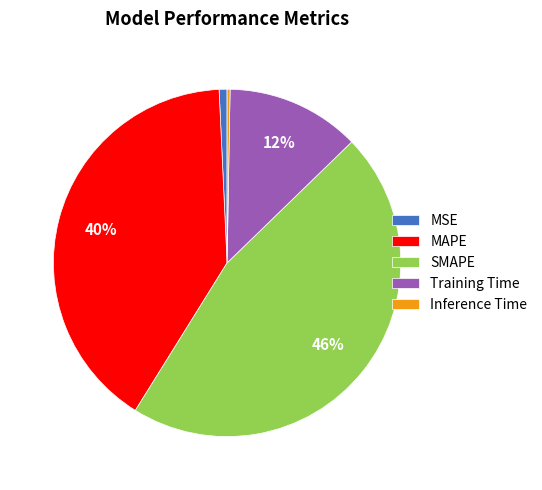

To the nearest percent, what is the combined percentage of MAPE and MSE?

41%